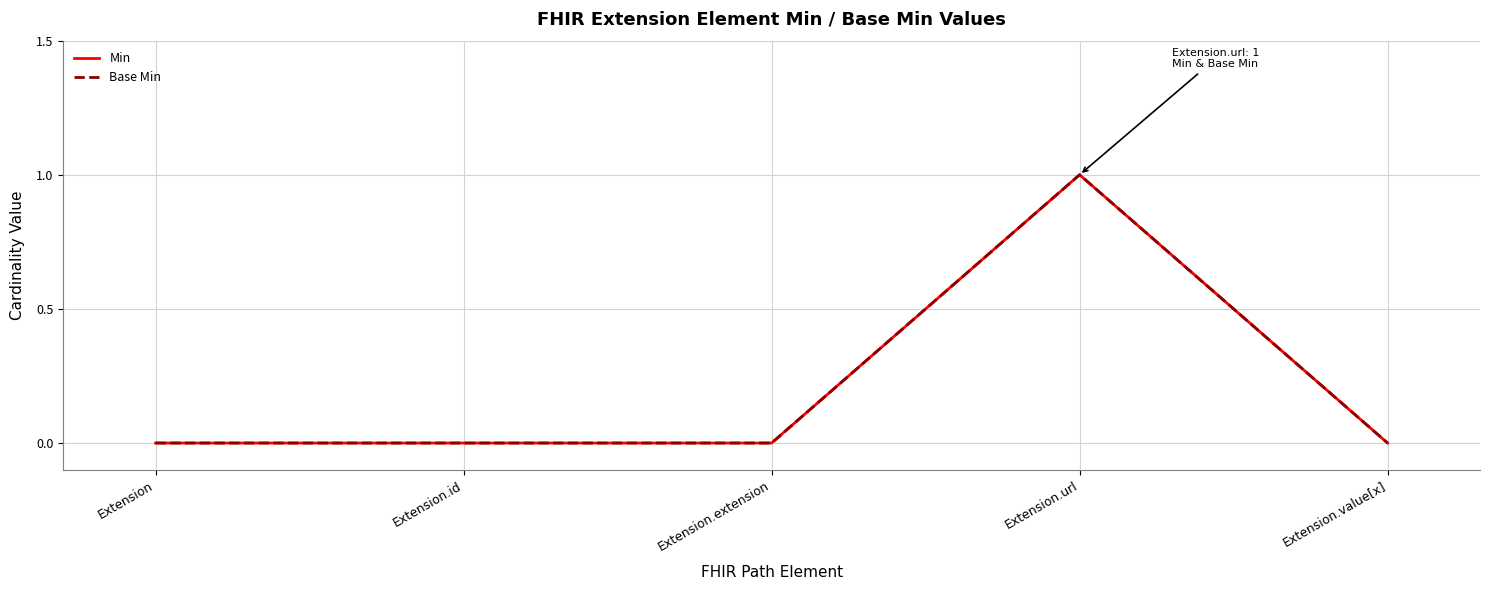

What are all the series names shown in the legend?

Min, Base Min